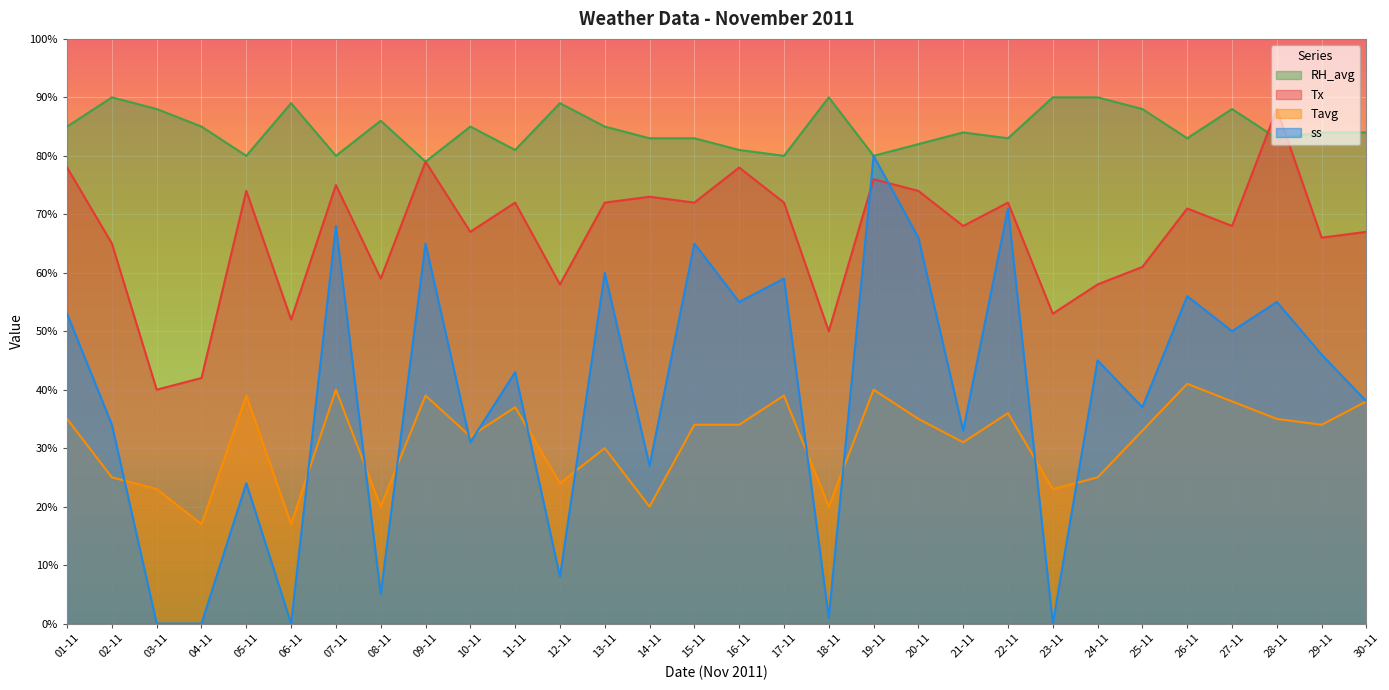

True or false: ss and RH_avg cross at least once.

False